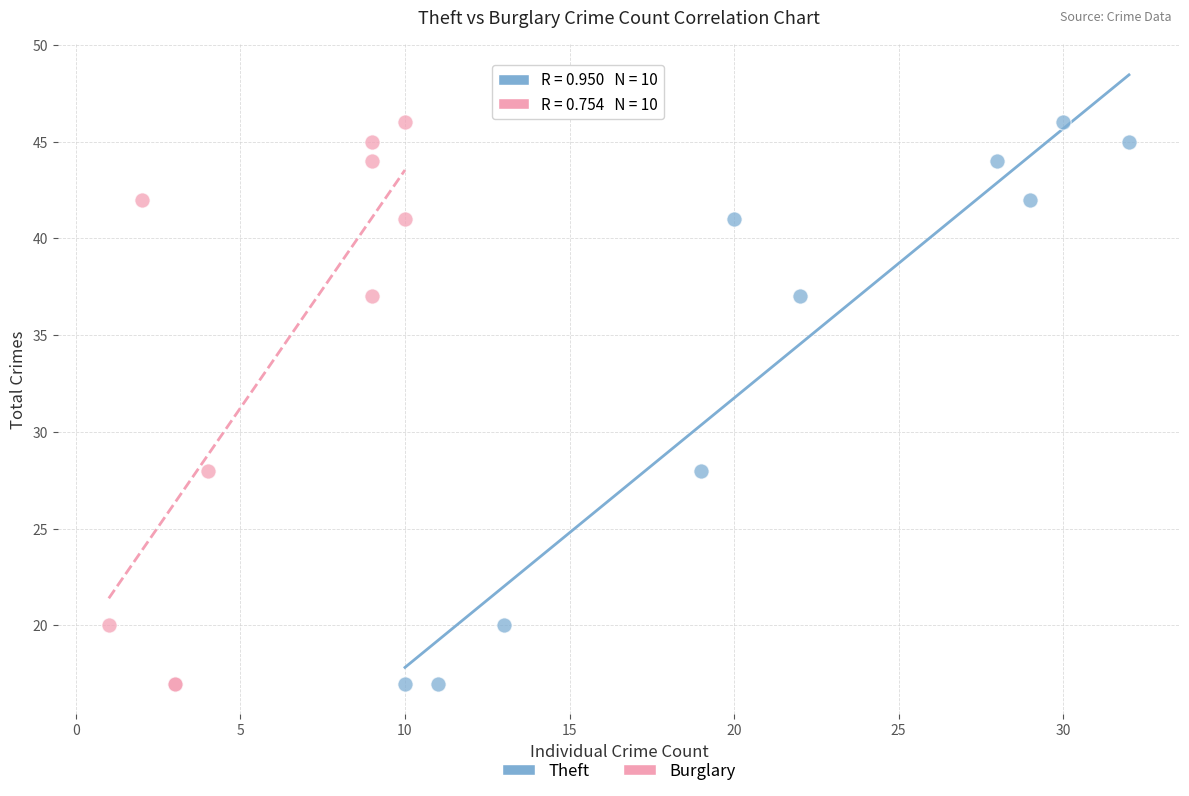

What are all the series names shown in the legend?

Theft, Burglary